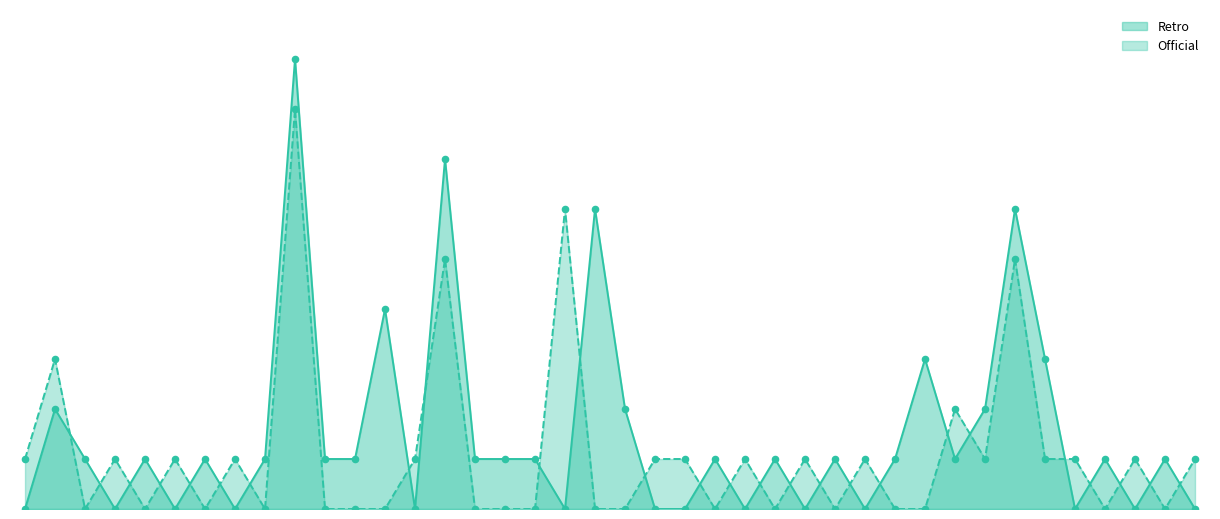

At how many categories does at least one series exceed 2?

9